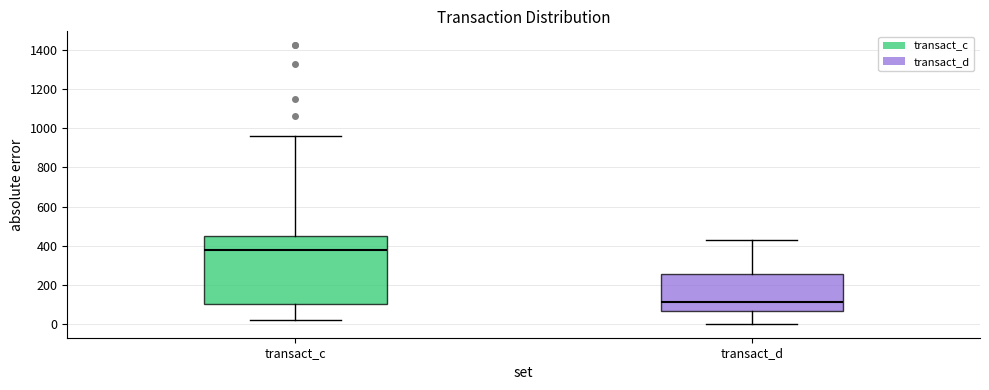

Comparing the boxes themselves (not the whiskers), which one is the tallest?

transact_c